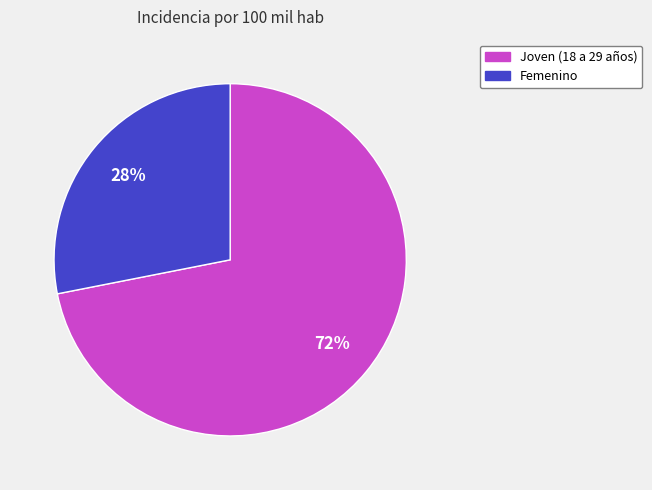

Combined, do Joven (18 a 29 años) and Femenino account for over 50%?

Yes